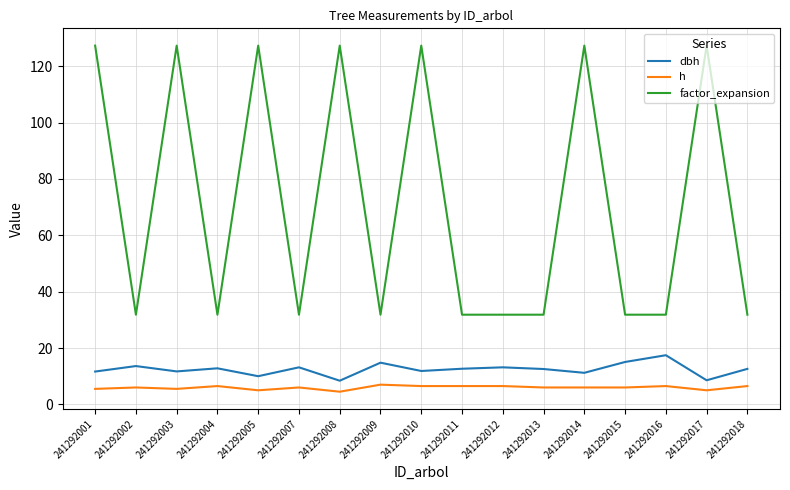

True or false: h and factor_expansion intersect in this chart.

False